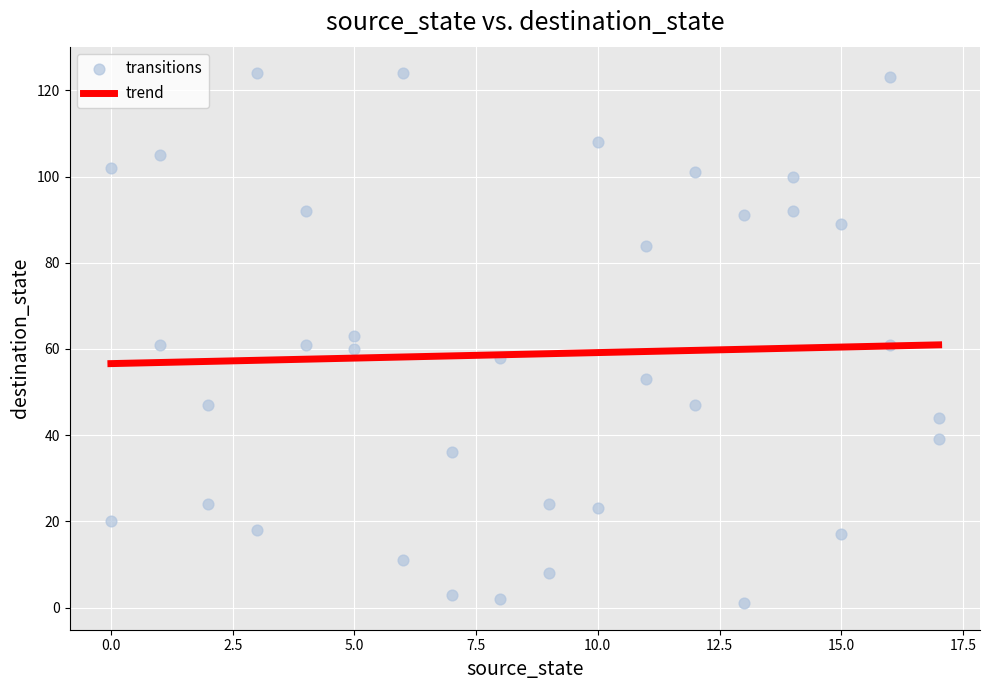

What is the range of Y values (max minus min)?

123